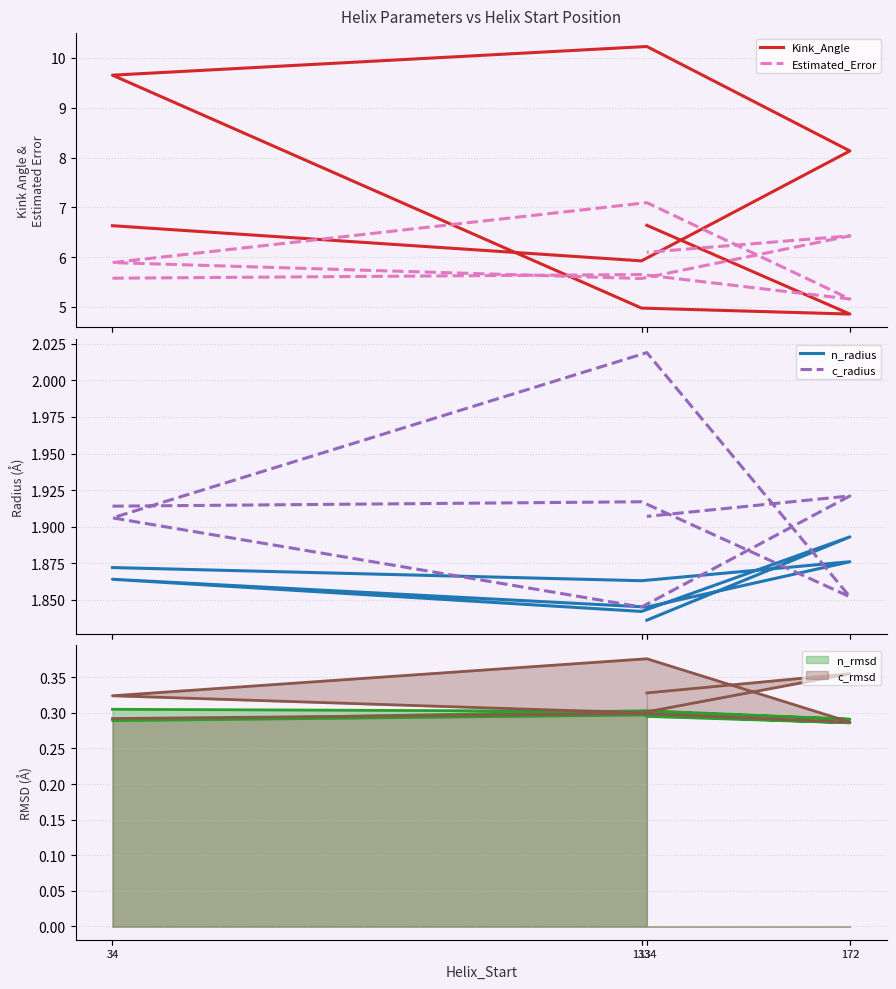

Which category has the highest value across all series?

134